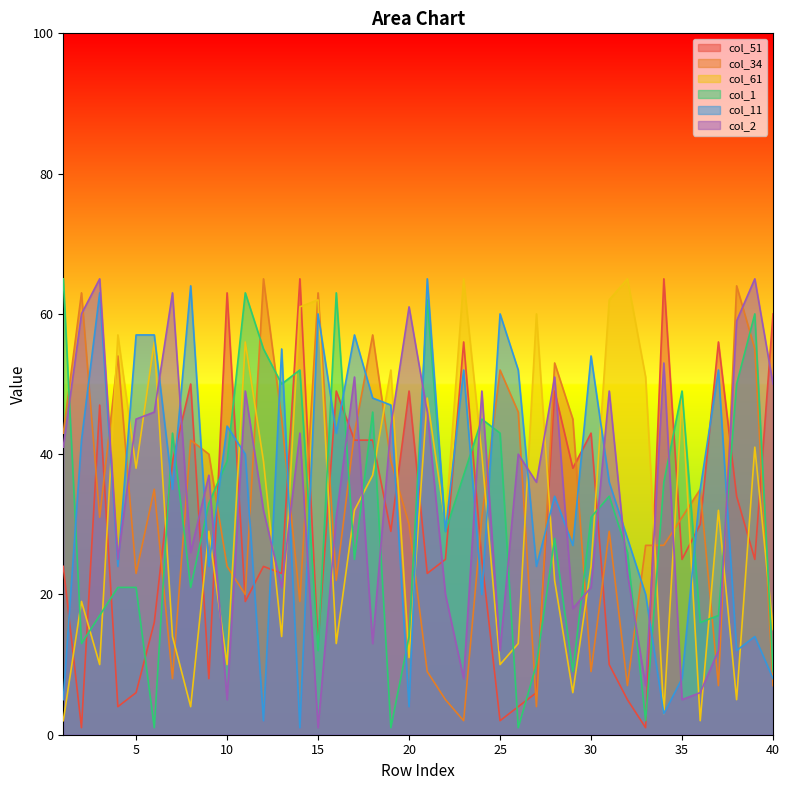

What are all the series names shown in the legend?

col_51, col_34, col_61, col_1, col_11, col_2